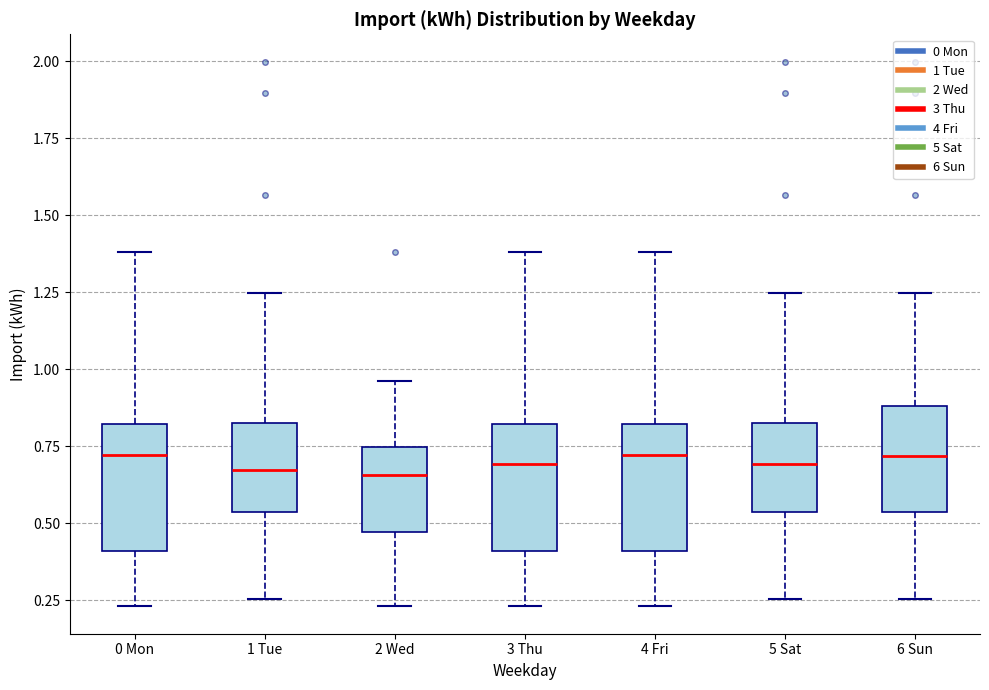

Reading left to right, read every box against the y-axis: the position of its median line, the range the box covers, and the ends of its whiskers. The values are not printed on the chart, so give them approximately, as read against the axis.

0 Mon: median 0.70, box 0.40 to 0.80, whiskers 0.25 to 1.40
1 Tue: median 0.65, box 0.55 to 0.85, whiskers 0.25 to 1.25
2 Wed: median 0.65, box 0.45 to 0.75, whiskers 0.25 to 0.95
3 Thu: median 0.70, box 0.40 to 0.80, whiskers 0.25 to 1.40
4 Fri: median 0.70, box 0.40 to 0.80, whiskers 0.25 to 1.40
5 Sat: median 0.70, box 0.55 to 0.85, whiskers 0.25 to 1.25
6 Sun: median 0.70, box 0.55 to 0.90, whiskers 0.25 to 1.25